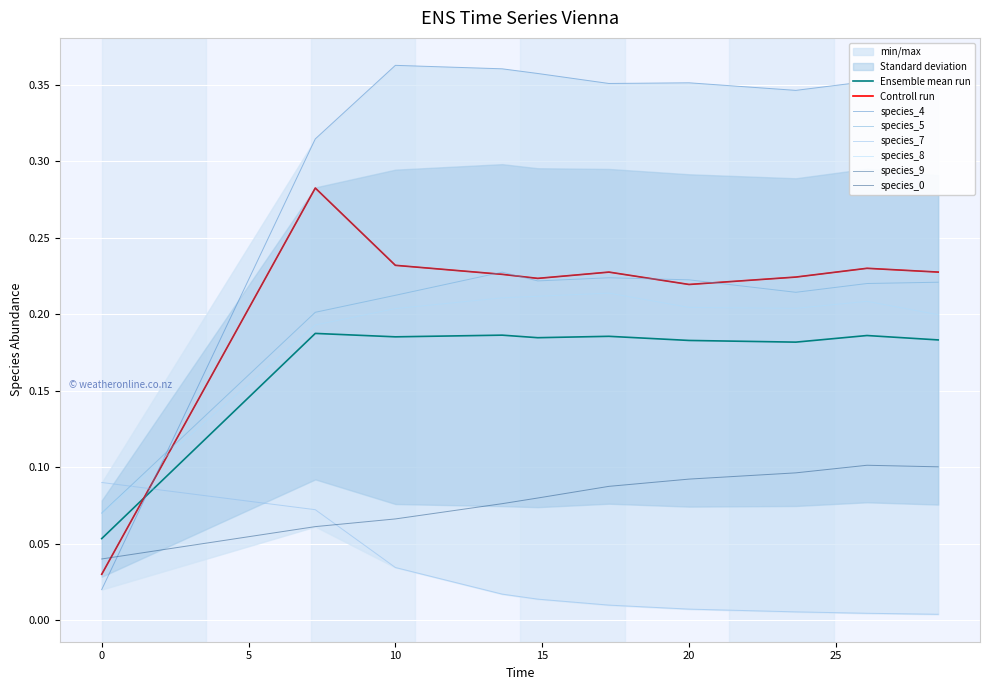

Reading left to right, list all the values displayed in this chart.

species_4: 0.0=0.0	7.272727272727273=0.3	10.0=0.4	13.636363636363637=0.4	14.84848484848485=0.4	17.272727272727273=0.4	20.0=0.4	23.63636363636364=0.3	26.060606060606062=0.4	28.484848484848484=0.3
species_5: 0.0=0.1	7.272727272727273=0.2	10.0=0.2	13.636363636363637=0.2	14.84848484848485=0.2	17.272727272727273=0.2	20.0=0.2	23.63636363636364=0.2	26.060606060606062=0.2	28.484848484848484=0.2
species_7: 0.0=0.1	7.272727272727273=0.1	10.0=0.0	13.636363636363637=0.0	14.84848484848485=0.0	17.272727272727273=0.0	20.0=0.0	23.63636363636364=0.0	26.060606060606062=0.0	28.484848484848484=0.0
species_8: 0.0=0.1	7.272727272727273=0.2	10.0=0.2	13.636363636363637=0.2	14.84848484848485=0.2	17.272727272727273=0.2	20.0=0.2	23.63636363636364=0.2	26.060606060606062=0.2	28.484848484848484=0.2
species_9: 0.0=0.0	7.272727272727273=0.3	10.0=0.2	13.636363636363637=0.2	14.84848484848485=0.2	17.272727272727273=0.2	20.0=0.2	23.63636363636364=0.2	26.060606060606062=0.2	28.484848484848484=0.2
species_0: 0.0=0.0	7.272727272727273=0.1	10.0=0.1	13.636363636363637=0.1	14.84848484848485=0.1	17.272727272727273=0.1	20.0=0.1	23.63636363636364=0.1	26.060606060606062=0.1	28.484848484848484=0.1